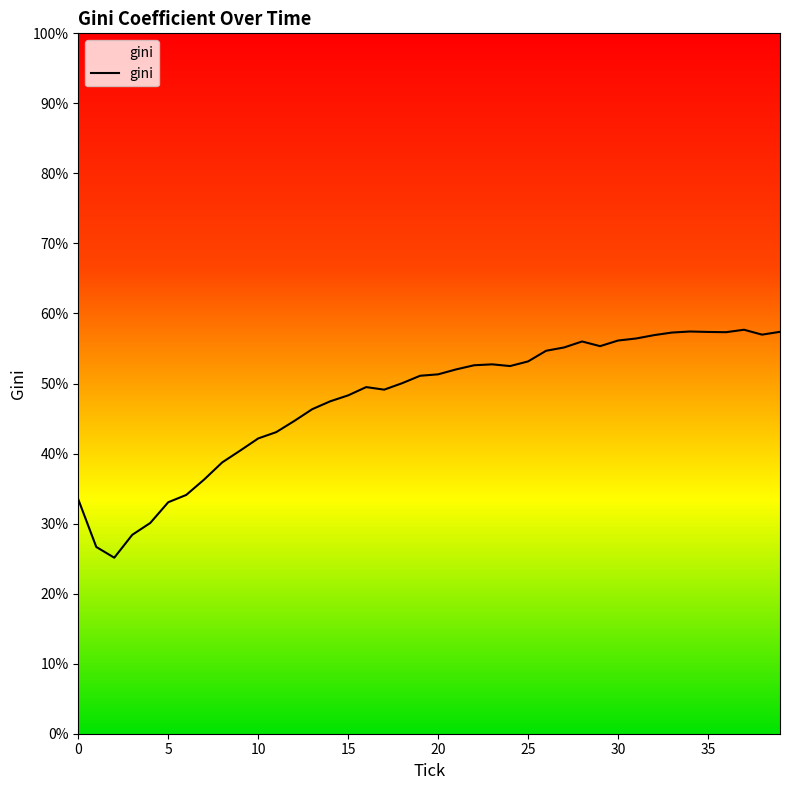

What is the smallest value displayed?

25.1